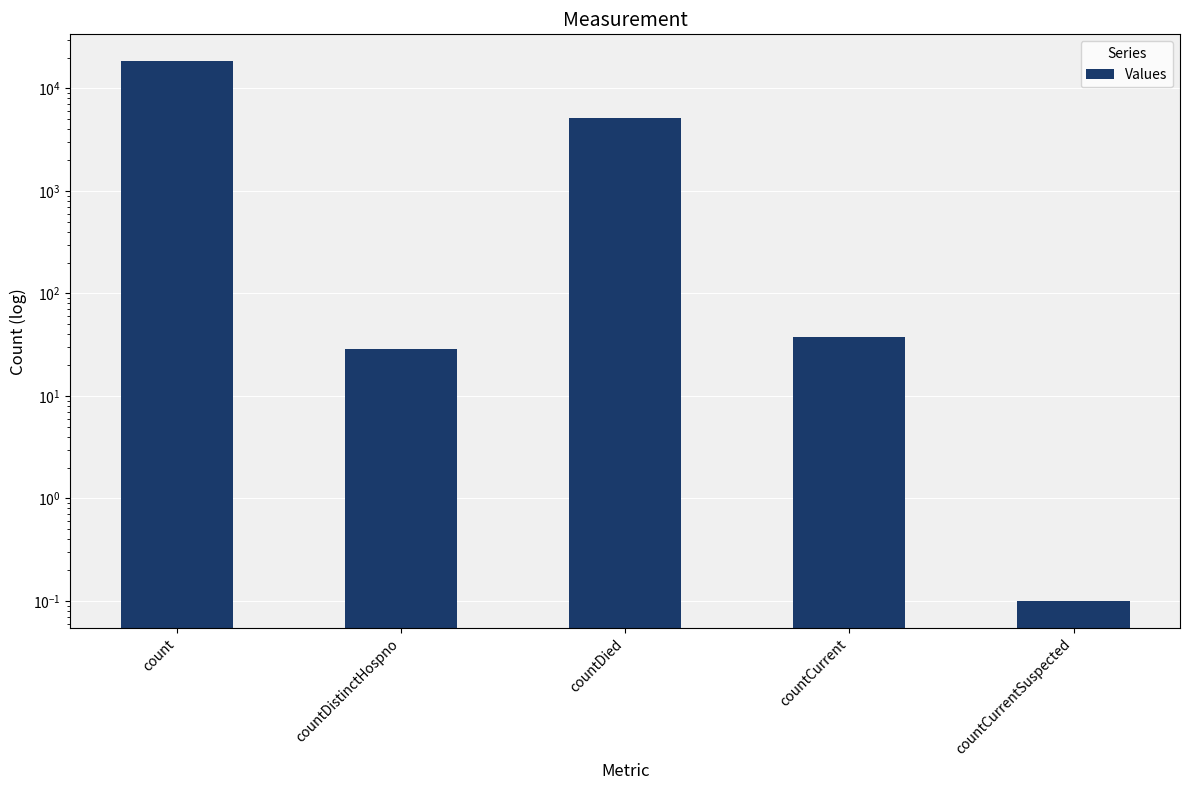

The chart shows a value of 8713.2 at countDied. True or false?

False